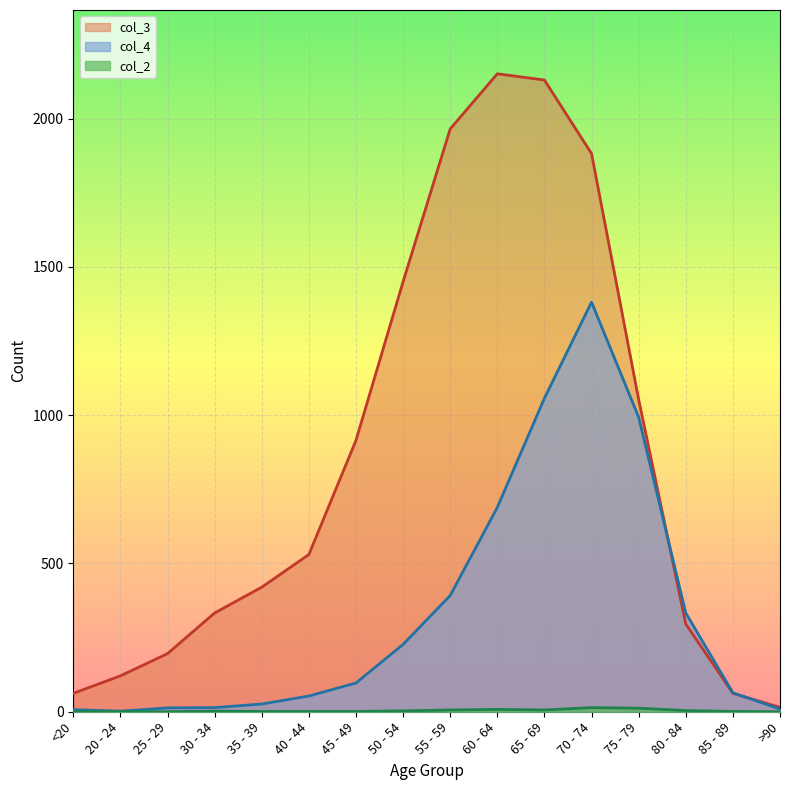

True or false: col_2 and col_3 cross at least once.

False